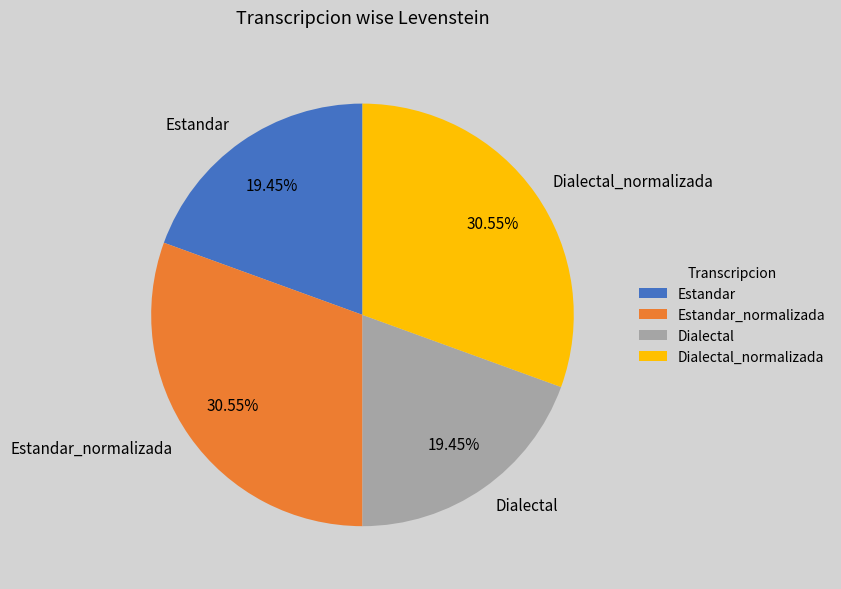

Does Estandar account for over 50% of the chart?

No